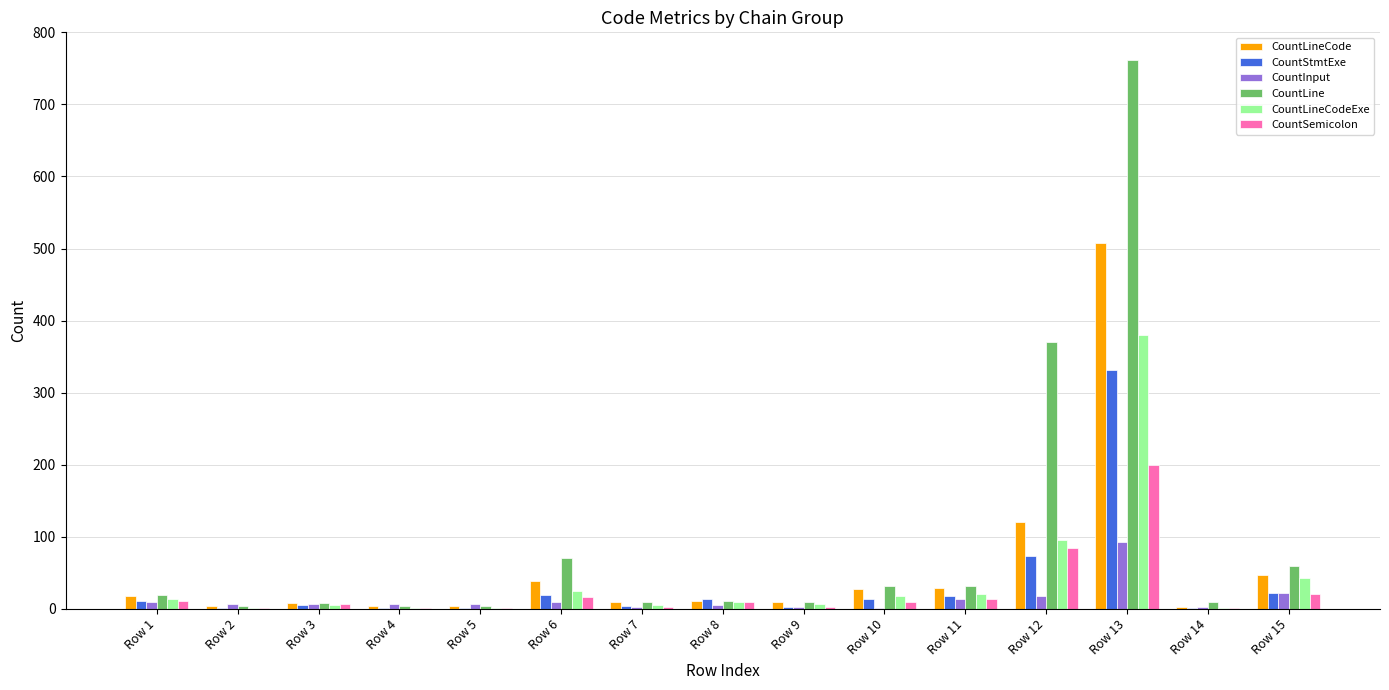

What is the sum of all CountLine values?

1402